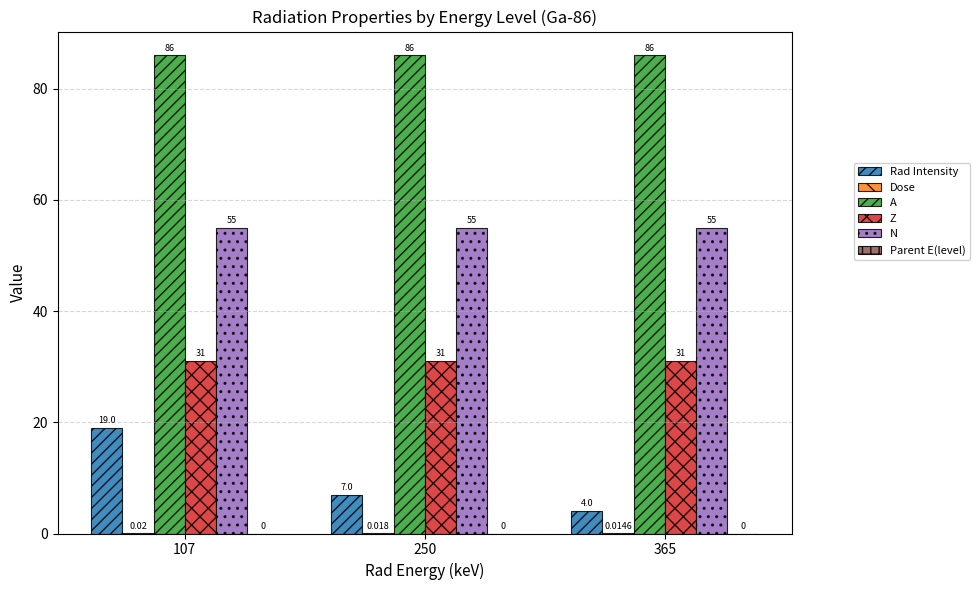

Between 107 and 250, which series saw the biggest shift?

Rad Intensity